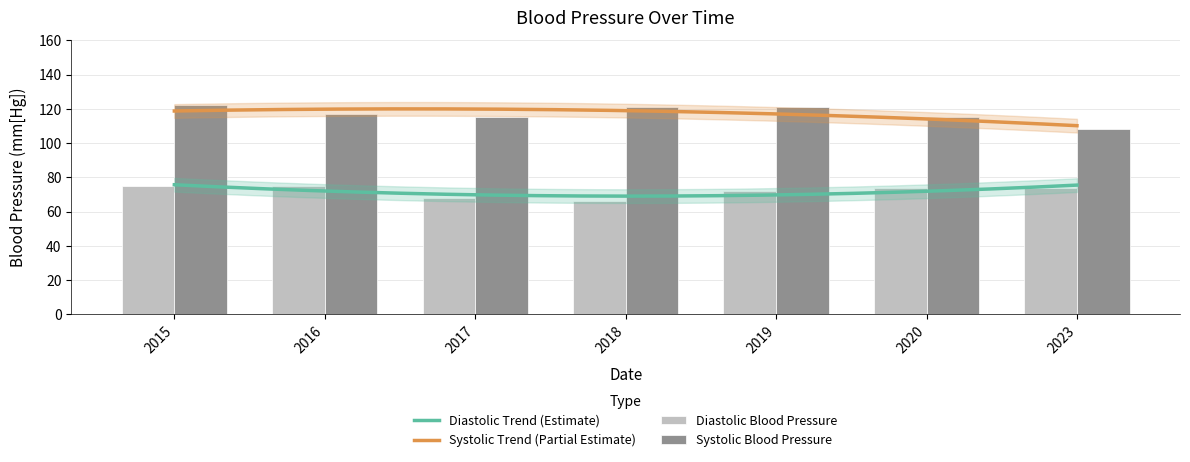

What is the maximum value for Diastolic Blood Pressure?

75